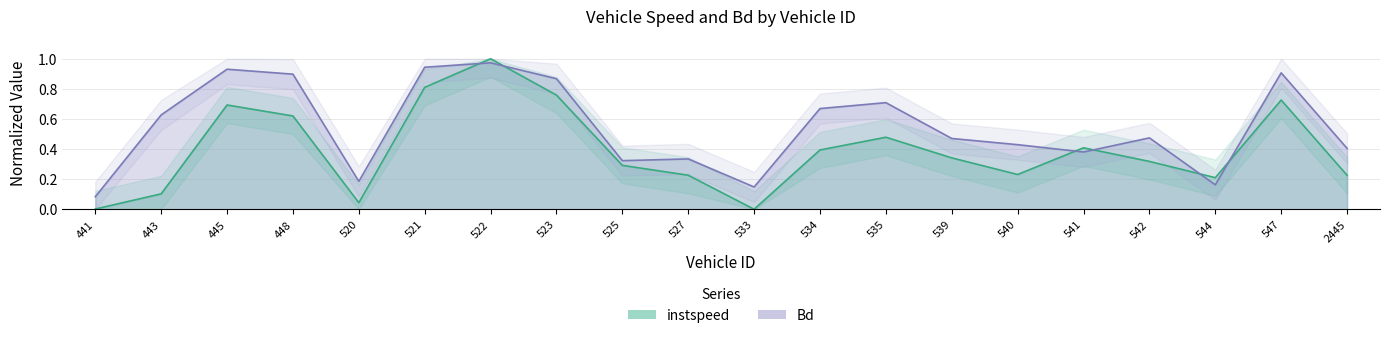

How many categories are shown in the chart?

20